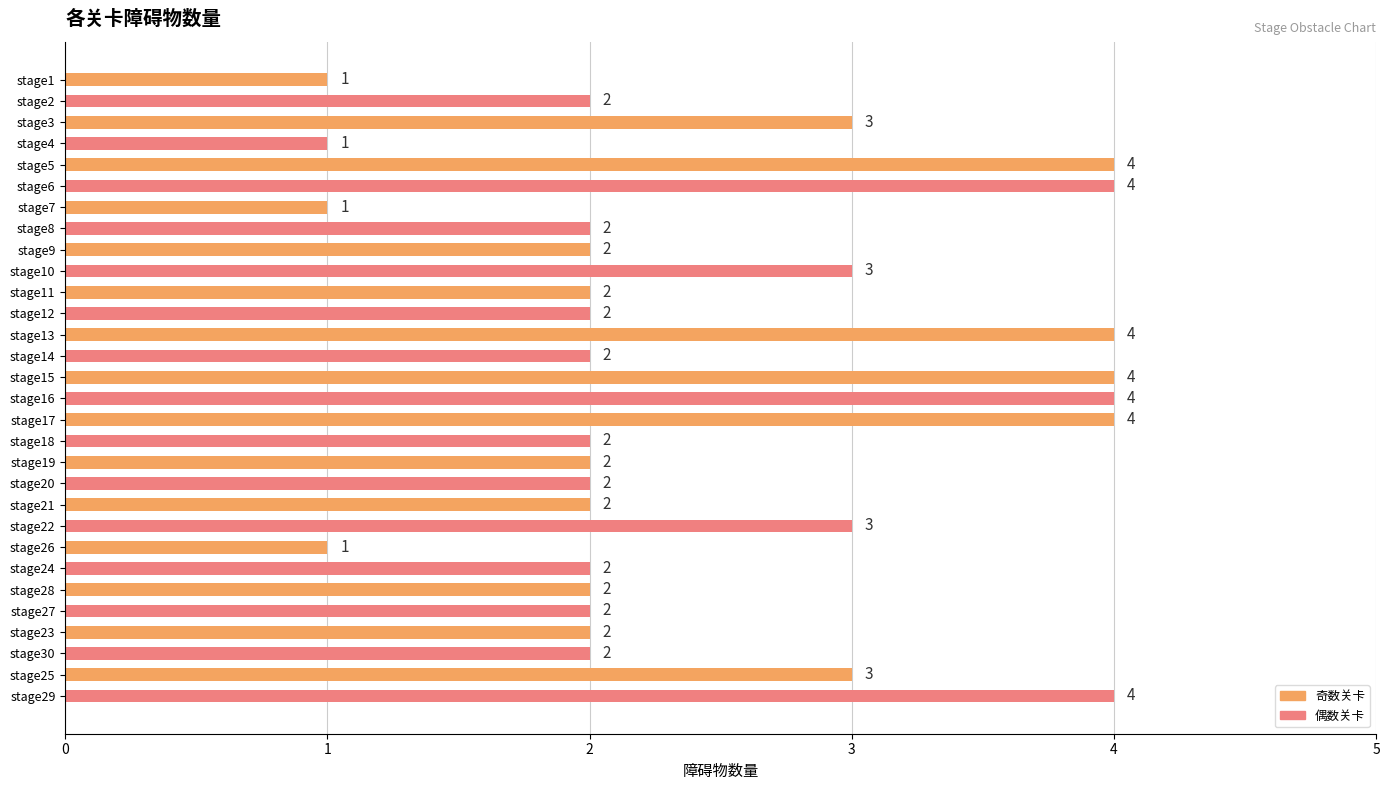

What is the label of the 10th bar from the bottom?

stage21